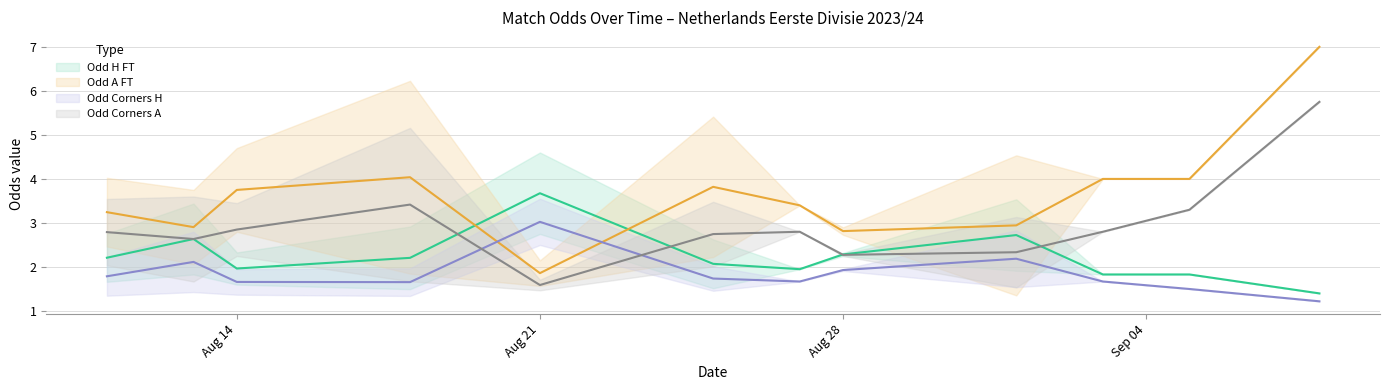

After their last crossing, which series has the higher values: Odd_Corners_A or Odd_Corners_H?

Odd_Corners_A